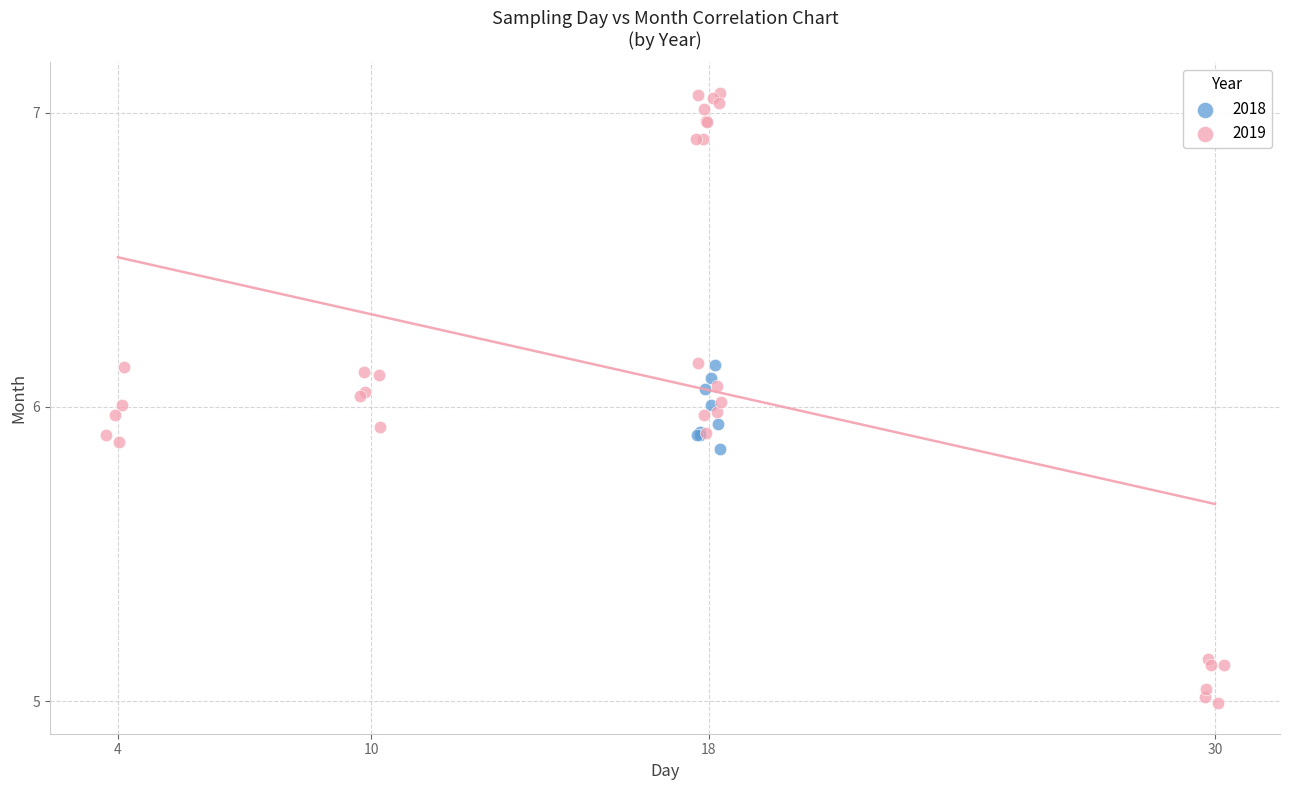

Which series reaches the minimum Y coordinate?

2019